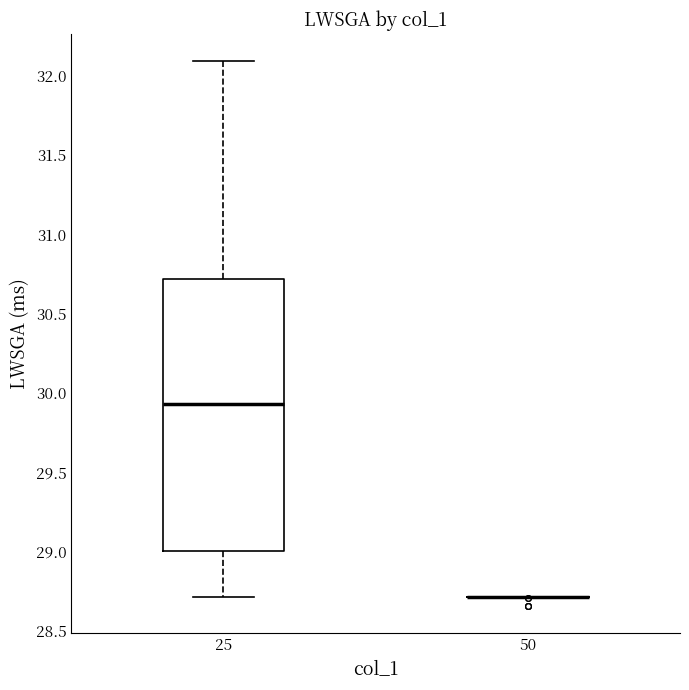

Reading left to right, transcribe this box plot: for each box, give where its median line is, the range the box spans, and where its two whiskers end, as read against the y-axis. The values are not printed on the chart, so give them approximately, as read against the axis.

25: median 29.95, box 29.00 to 30.70, whiskers 28.70 to 32.10
50: box collapsed to a line at 28.70, whiskers 28.70 to 28.70